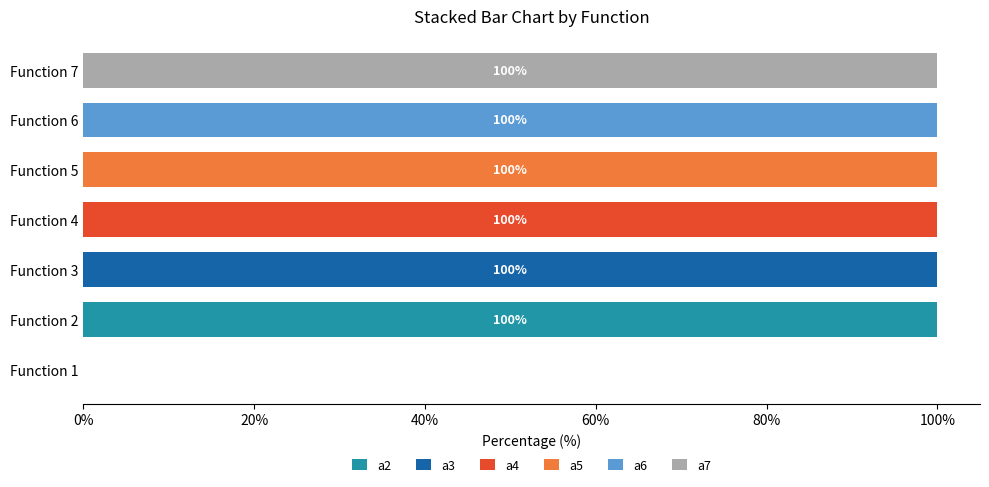

The a2 series shows 43 at Function 6. True or false?

False